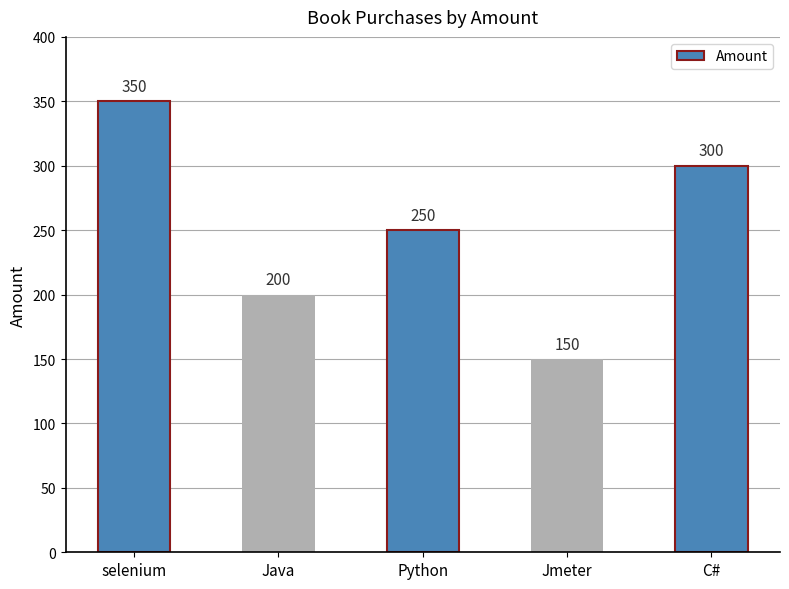

At which category does the chart reach its peak across all series?

selenium